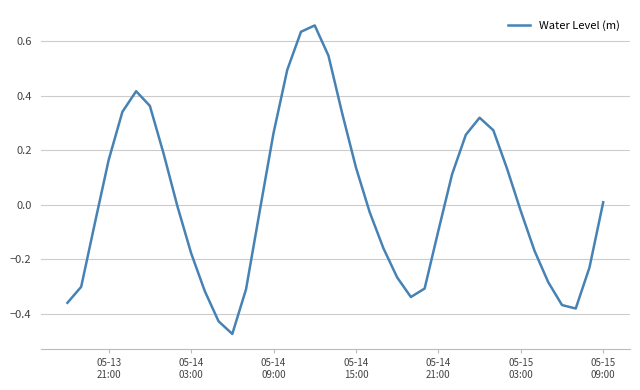

What is the difference between the maximum and minimum values?

1.1